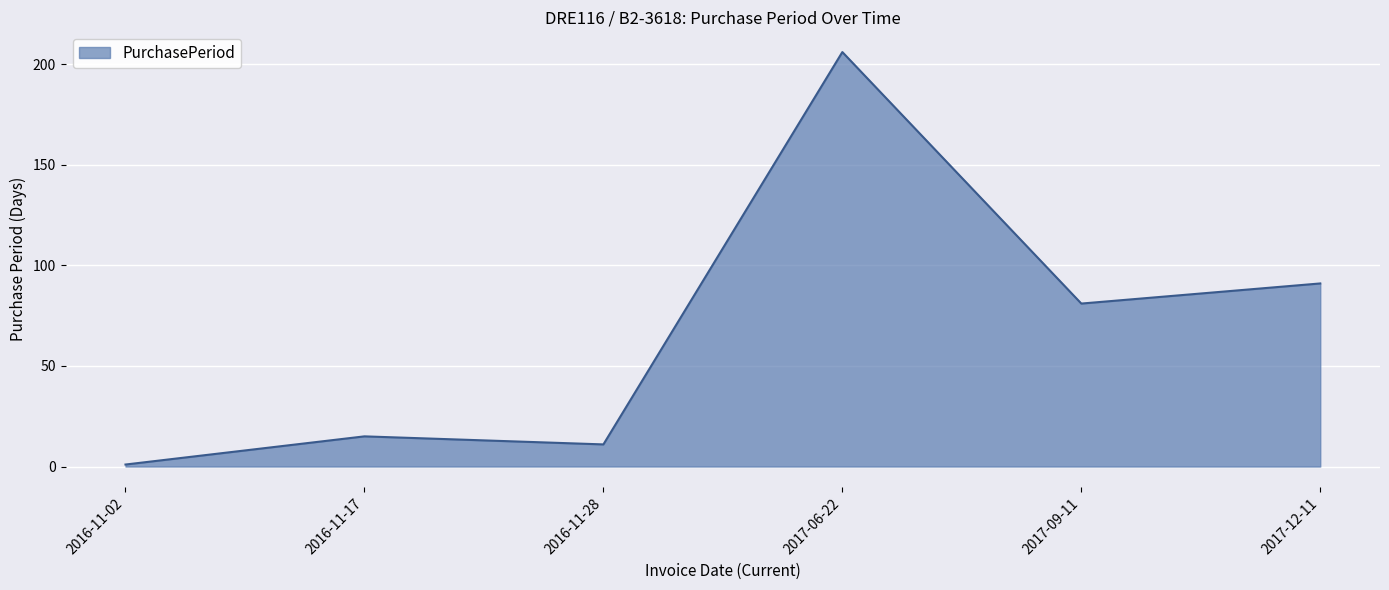

Reading right to left, transcribe all the data shown in this chart.

91	81	206	11	15	1